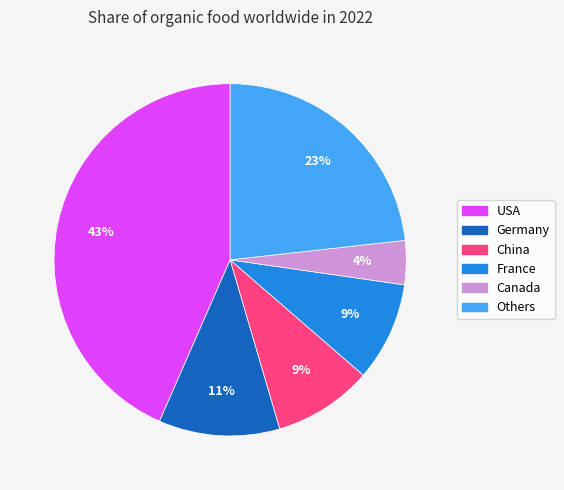

How many slices are in this pie chart?

6